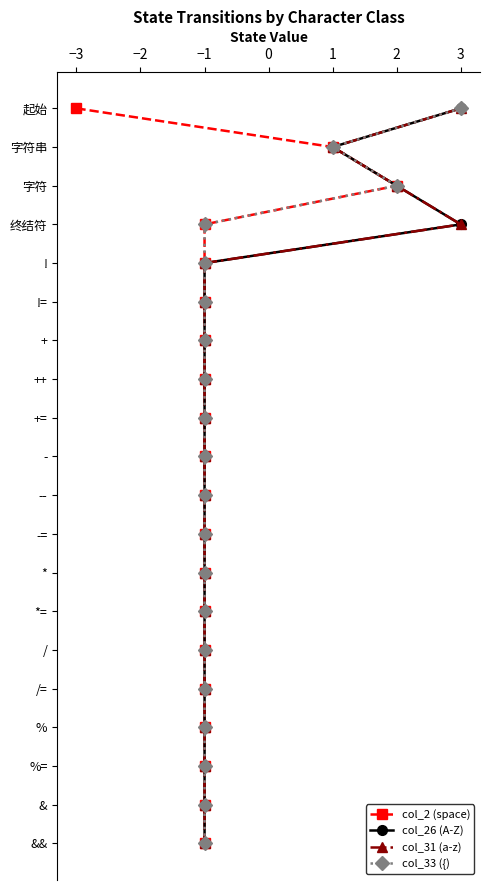

True or false: col_26 (A-Z) and col_2 (space) intersect in this chart.

False